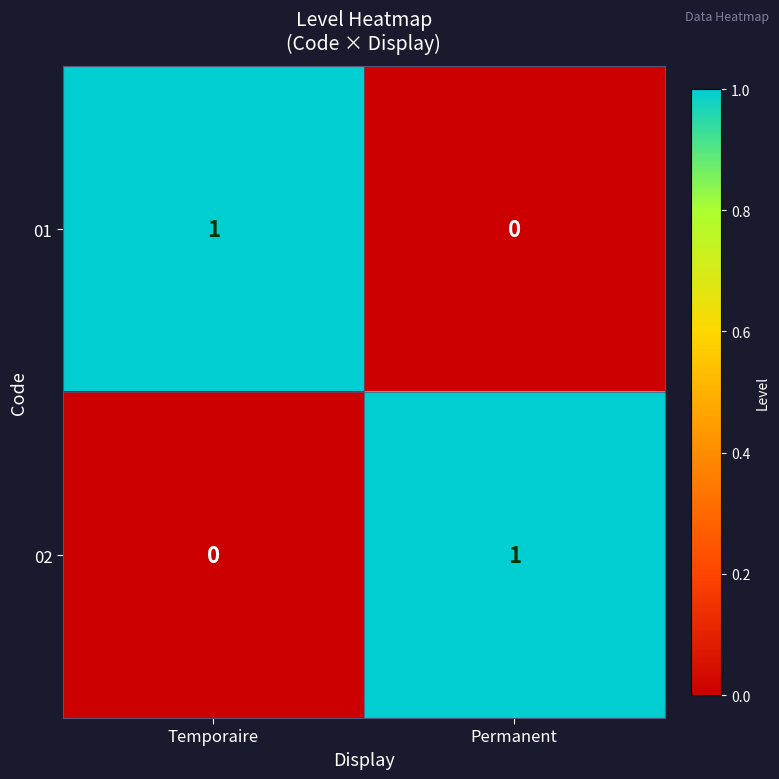

Reading right to left, extract all data points from this chart.

01: Permanent=0	Temporaire=1
02: Permanent=1	Temporaire=0